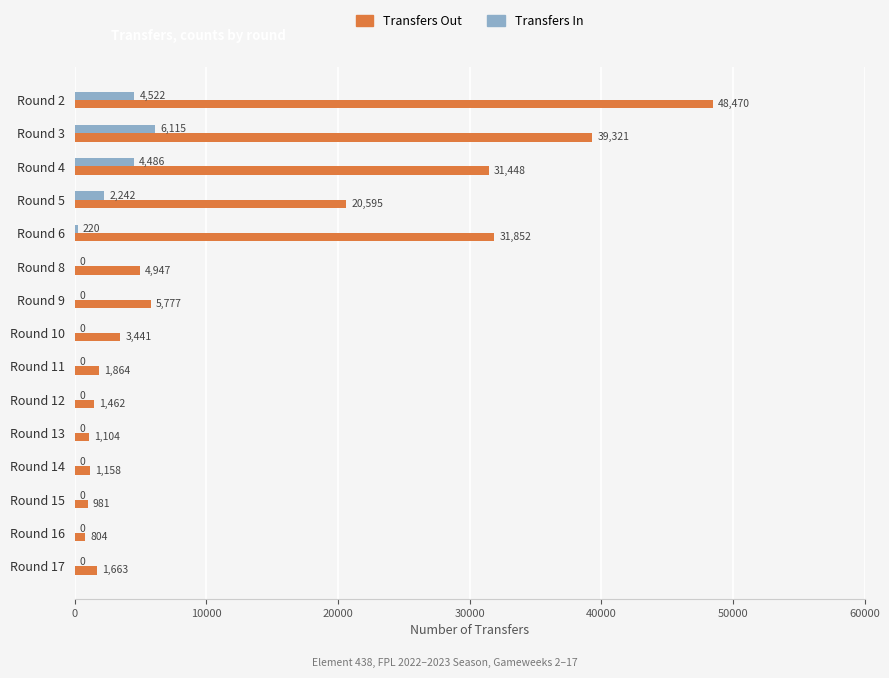

What is the sum of all Transfers In values?

17585